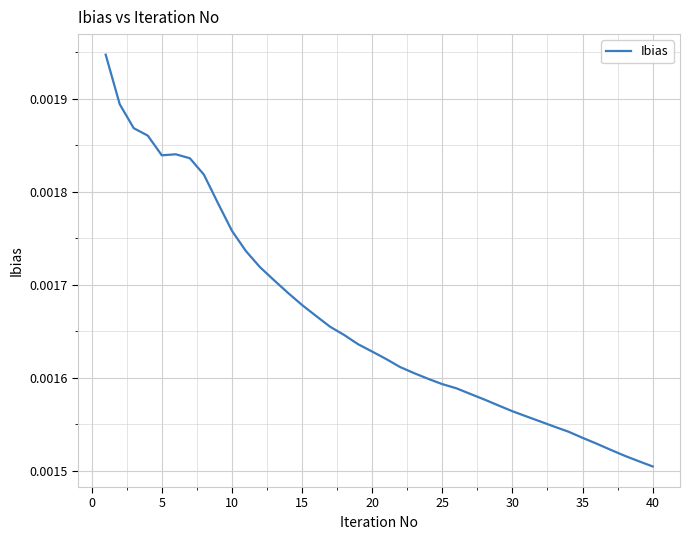

How many lines are shown in the chart?

1